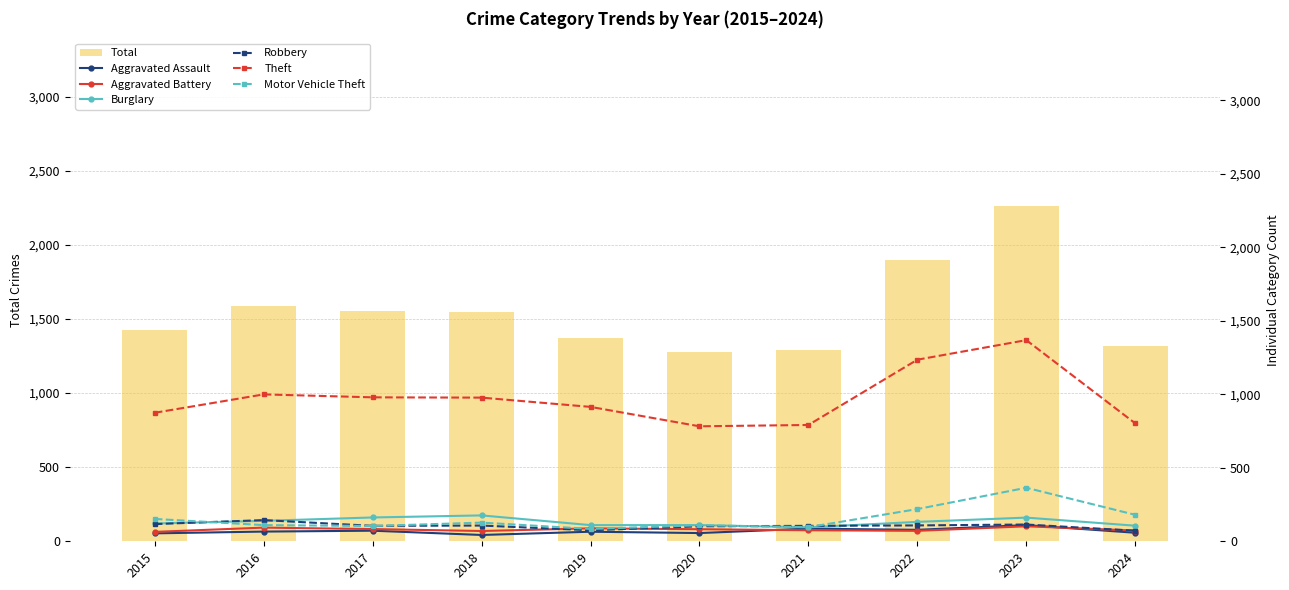

What is the maximum value for Total?

2262